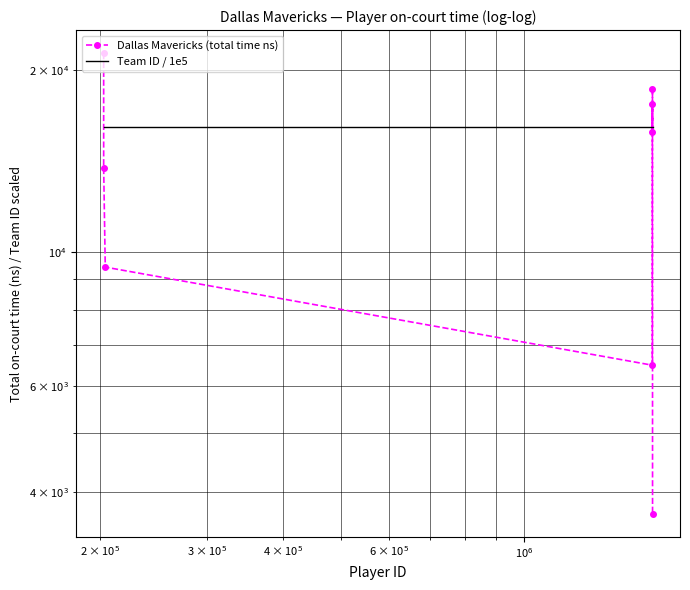

The value of Dallas Mavericks (total time ns) at $\mathdefault{10^{6}}$ is 3189.8. True or false?

False